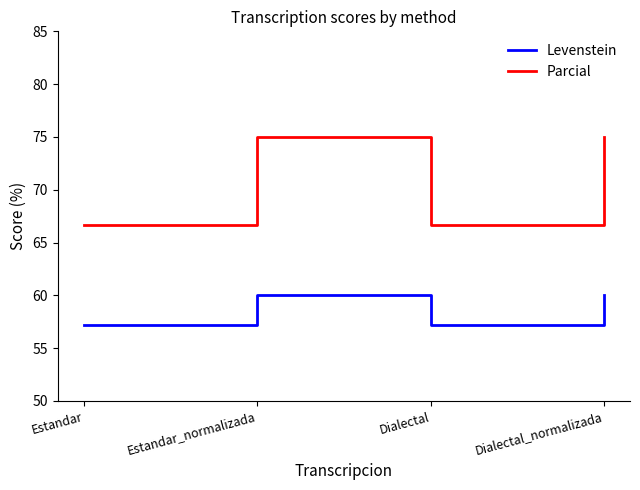

Which series has the largest total across all categories?

Parcial